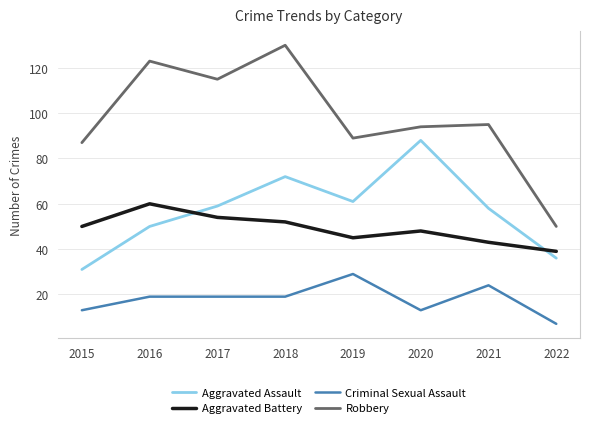

Reading left to right, extract all data points from this chart.

Aggravated Assault: 31	50	59	72	61	88	58	36
Aggravated Battery: 50	60	54	52	45	48	43	39
Criminal Sexual Assault: 13	19	19	19	29	13	24	7
Robbery: 87	123	115	130	89	94	95	50